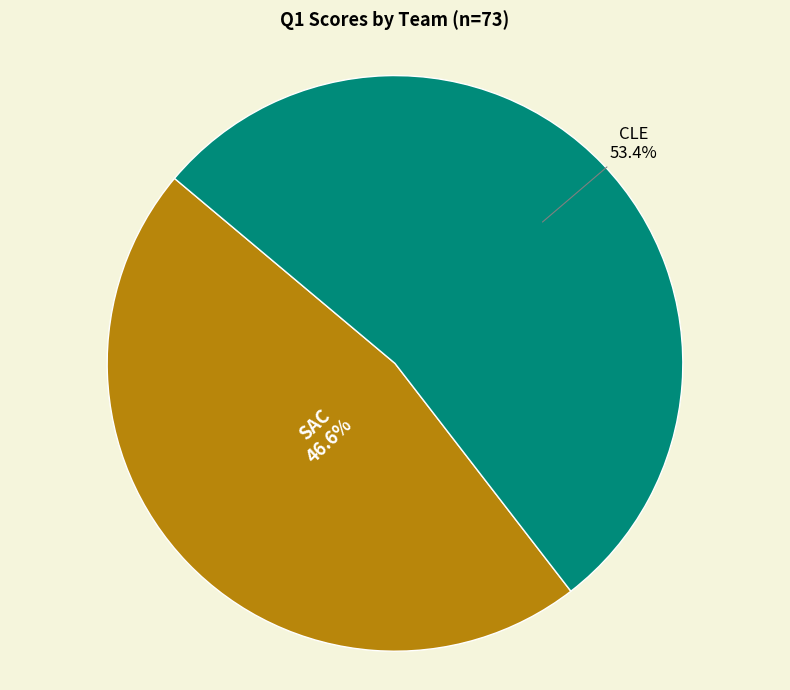

Is there a majority slice in this chart?

Yes